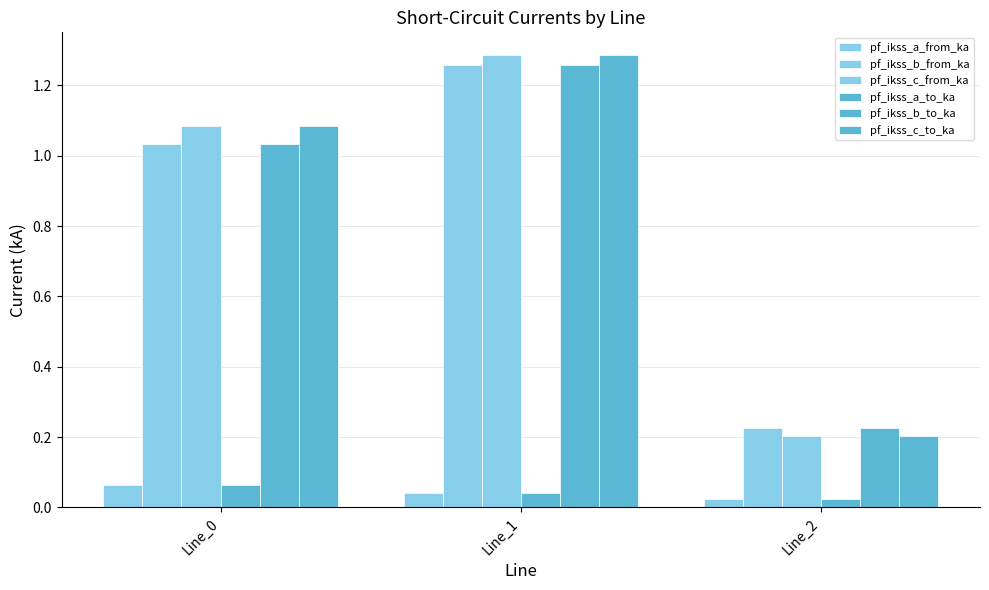

What is the sum of the pf_ikss_c_to_ka values at Line_2 and Line_0?

1.3